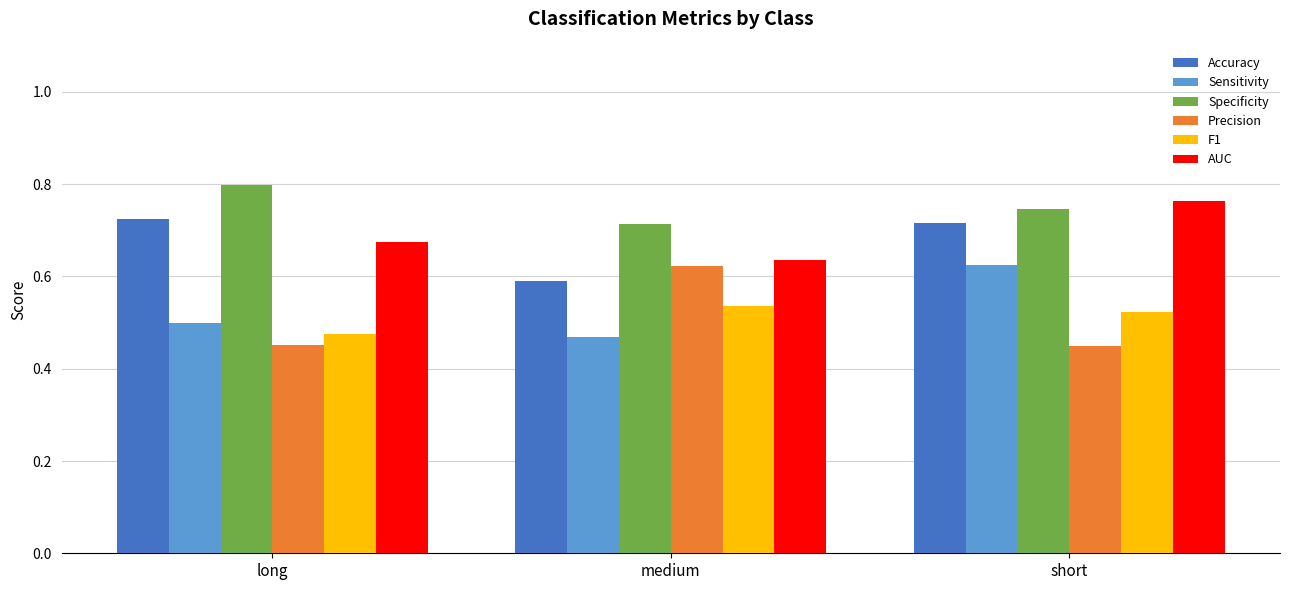

What is the spread (max minus min) of values at short?

0.3